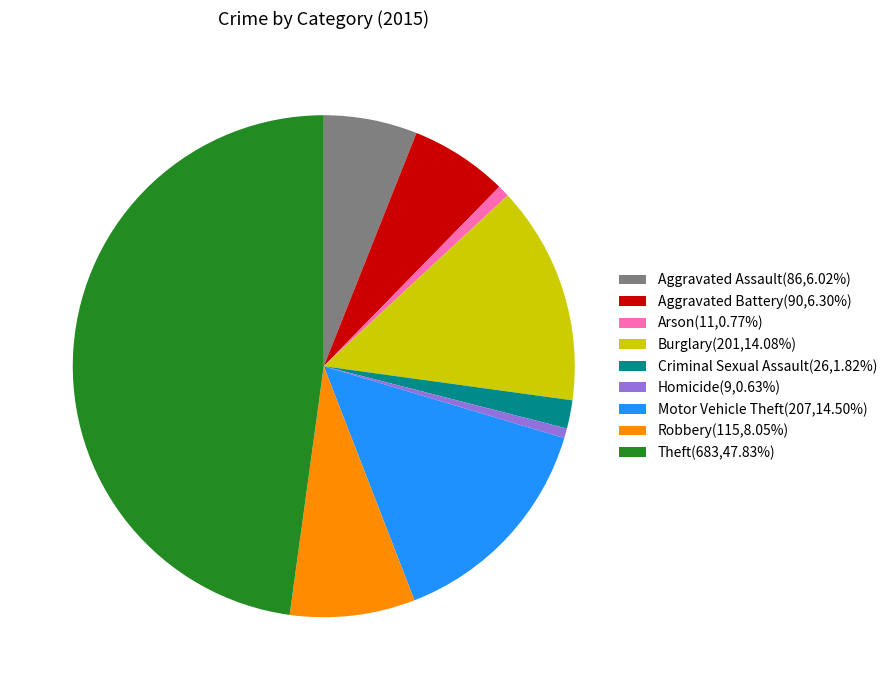

Approximately how many times larger is the value at Burglary compared to Aggravated Battery?

2.2